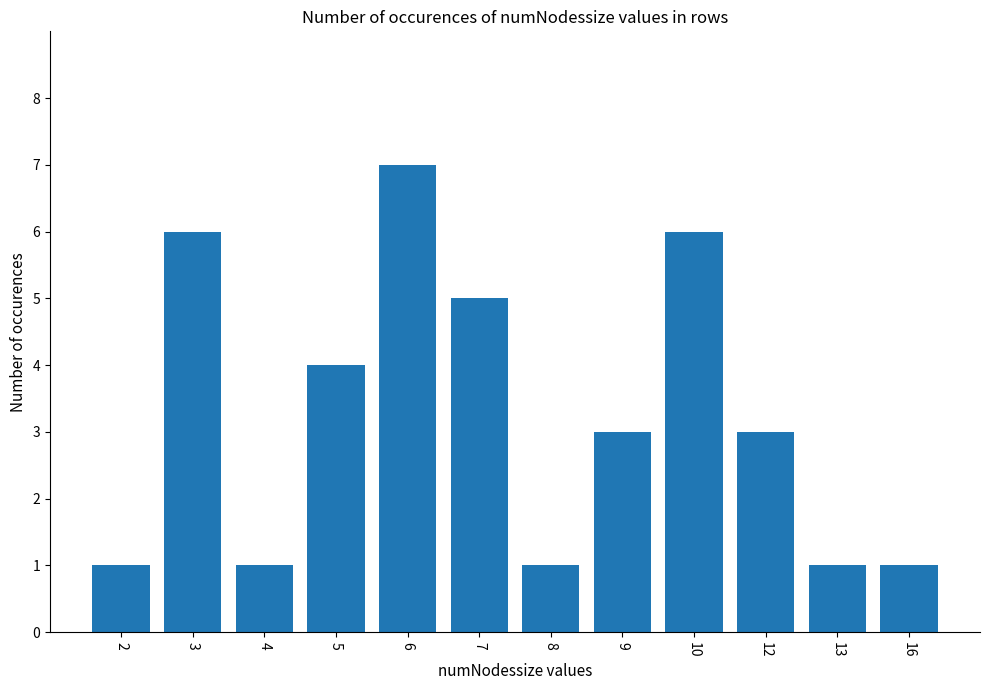

The chart shows a value of 5 at 9. True or false?

False